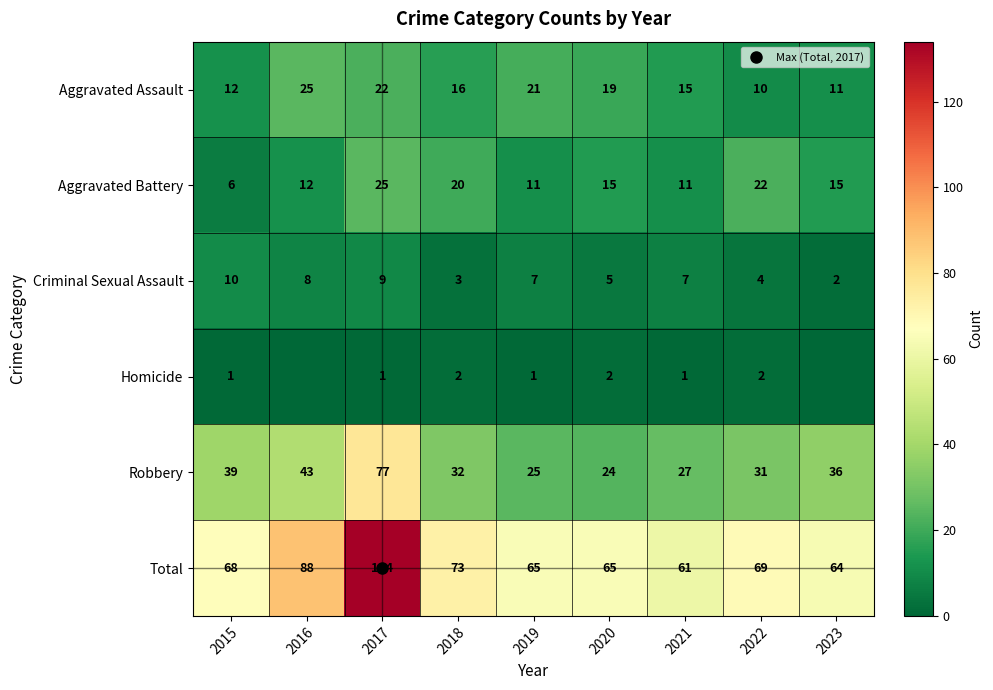

What is the sum of all Aggravated Battery values?

137